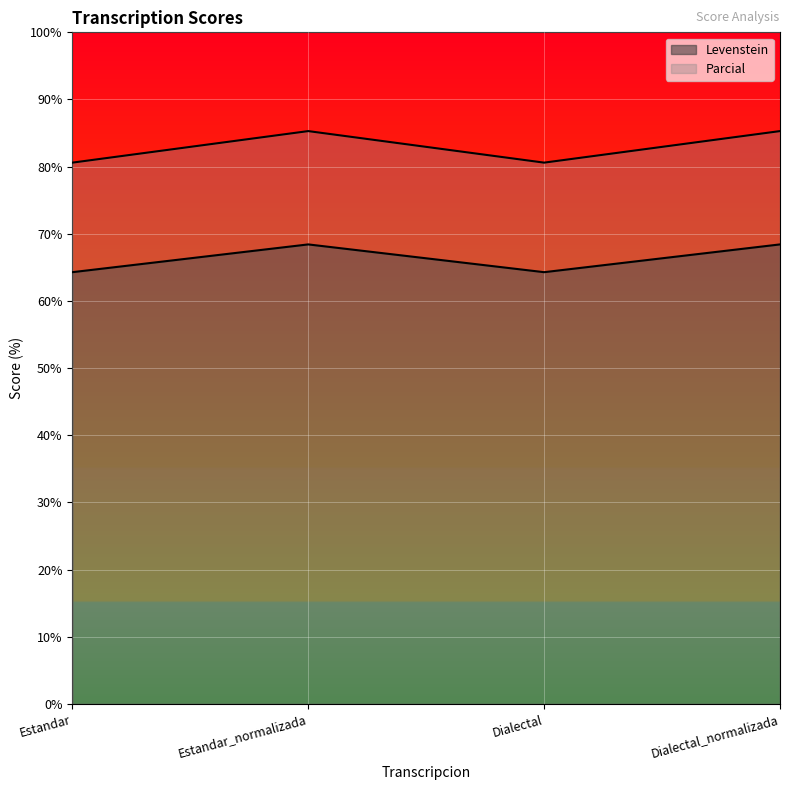

At which label does Levenstein reach its minimum?

Estandar